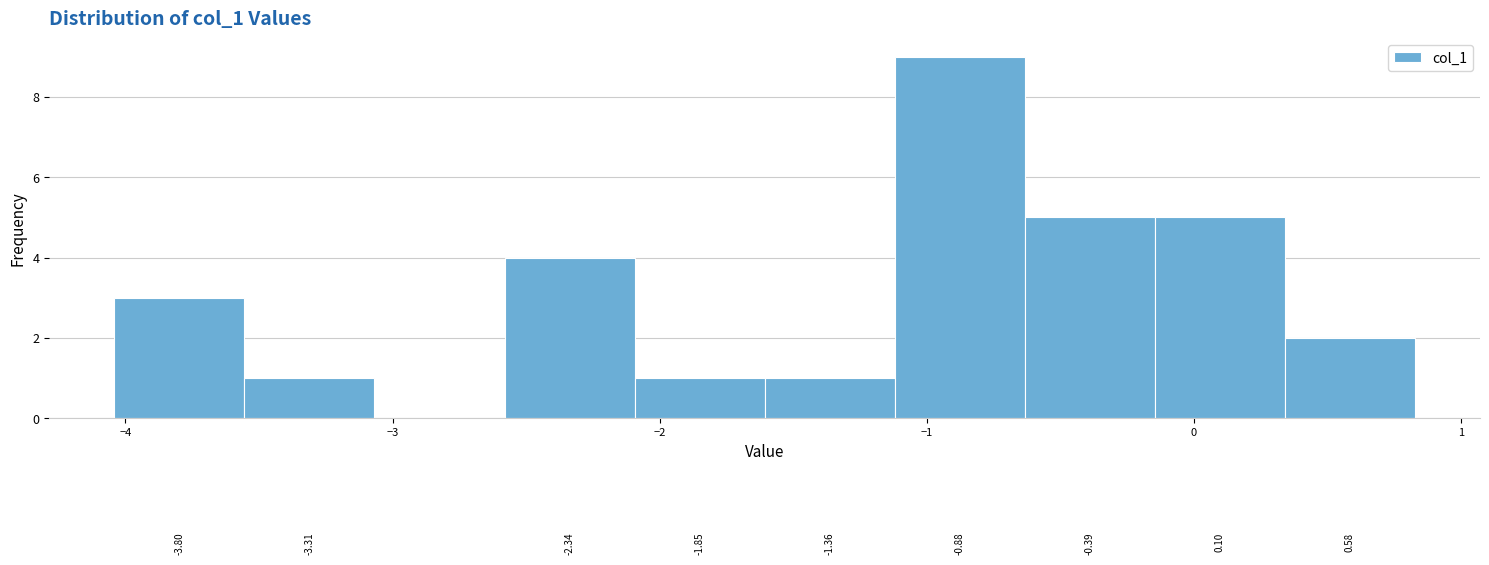

Which range on the x-axis has the tallest bar?

-1.1 to -0.6